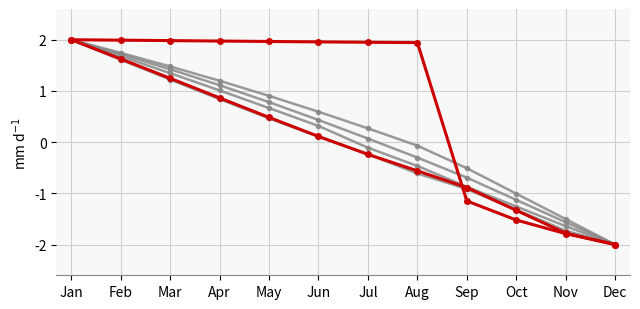

Reading left to right, transcribe all the data shown in this chart.

foot_left_x: 2.0	2.0	2.0	2.0	2.0	2.0	2.0	1.9	-1.1	-1.5	-1.8	-2.0
foot_left_y: 2.0	1.6	1.2	0.9	0.5	0.1	-0.2	-0.6	-0.9	-1.3	-1.8	-2.0
thigh_left_x: 2.0	1.7	1.5	1.2	0.9	0.6	0.3	-0.1	-0.5	-1.0	-1.5	-2.0
thigh_left_y: 2.0	1.7	1.4	1.1	0.8	0.4	0.1	-0.3	-0.7	-1.1	-1.6	-2.0
shank_left_x: 2.0	1.7	1.3	1.0	0.7	0.3	-0.1	-0.5	-0.9	-1.3	-1.6	-2.0
shank_left_y: 2.0	1.6	1.2	0.8	0.5	0.1	-0.2	-0.6	-0.9	-1.3	-1.7	-2.0